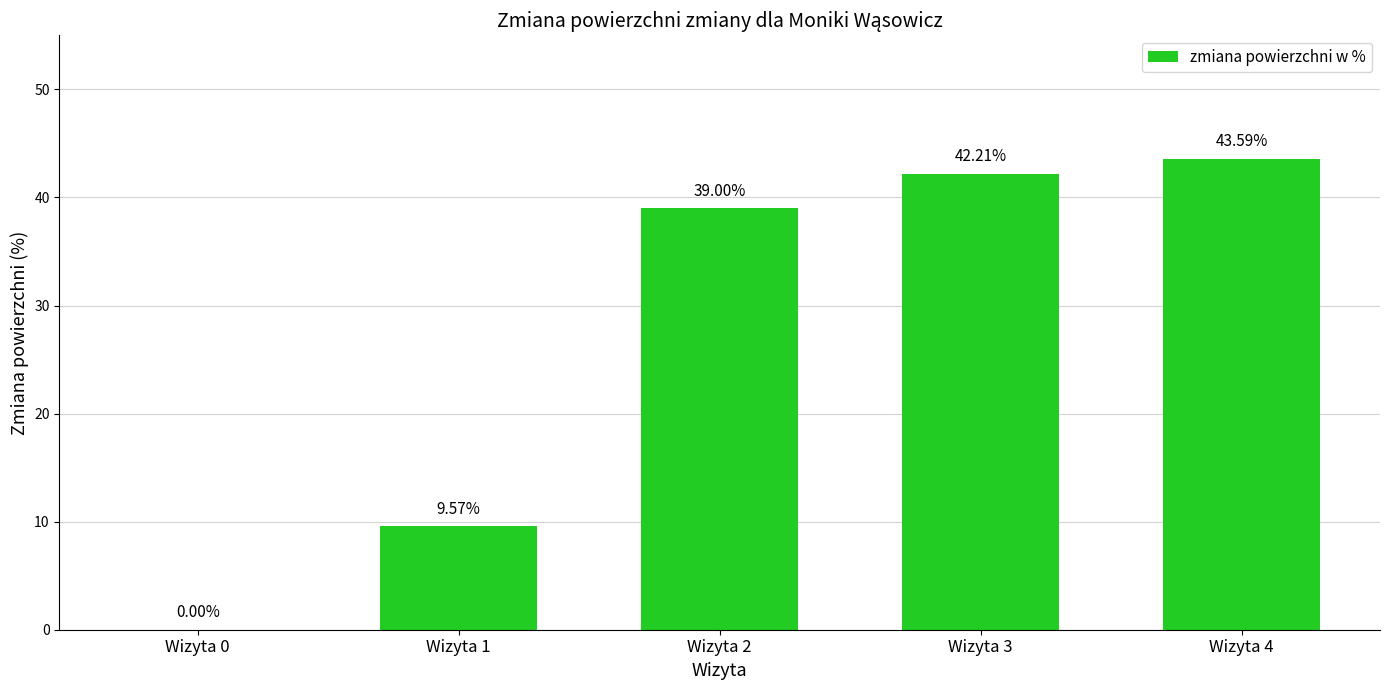

How many values are above zero?

4